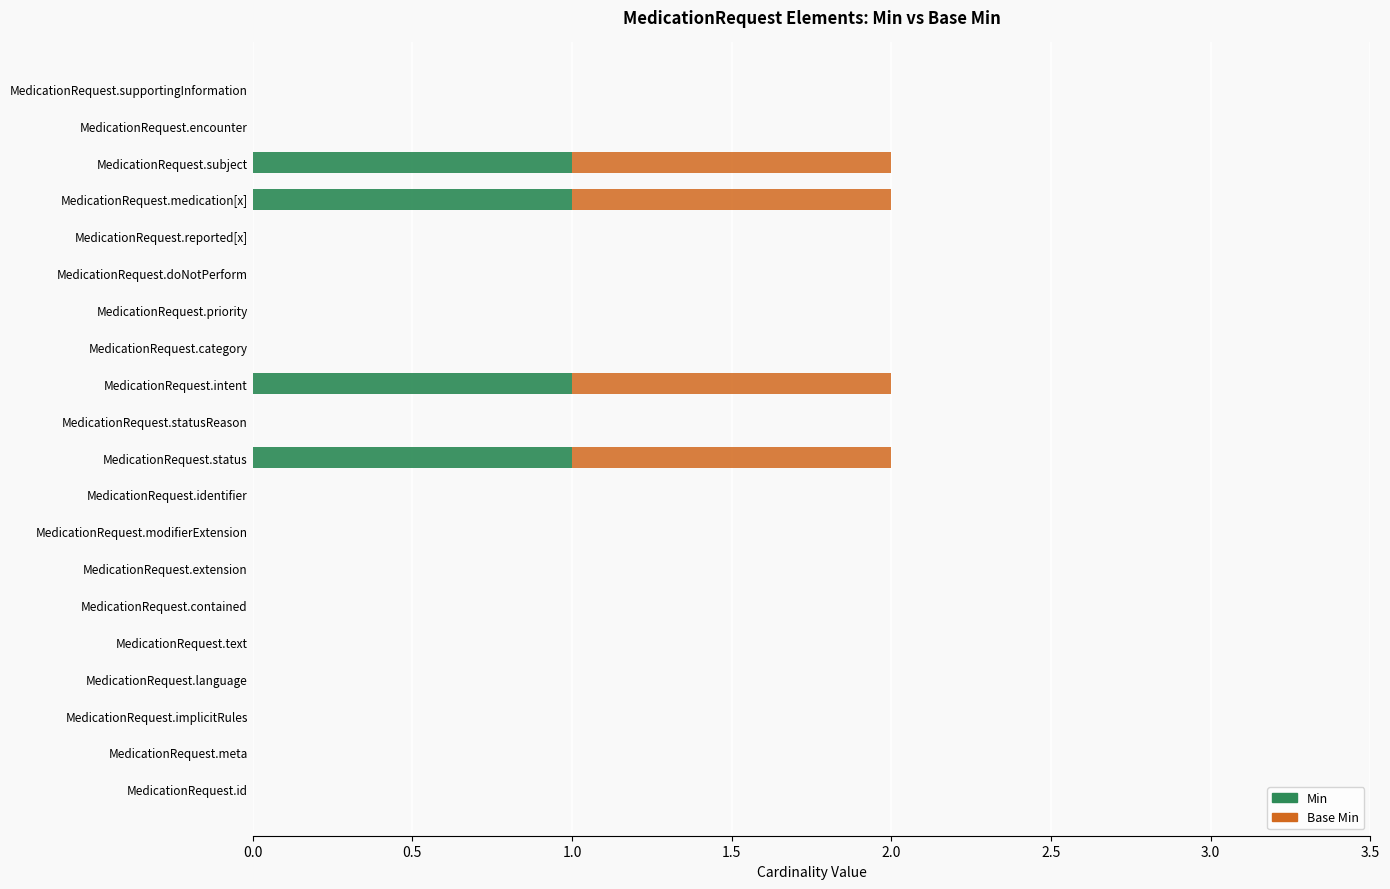

How many distinct data groups are displayed?

2